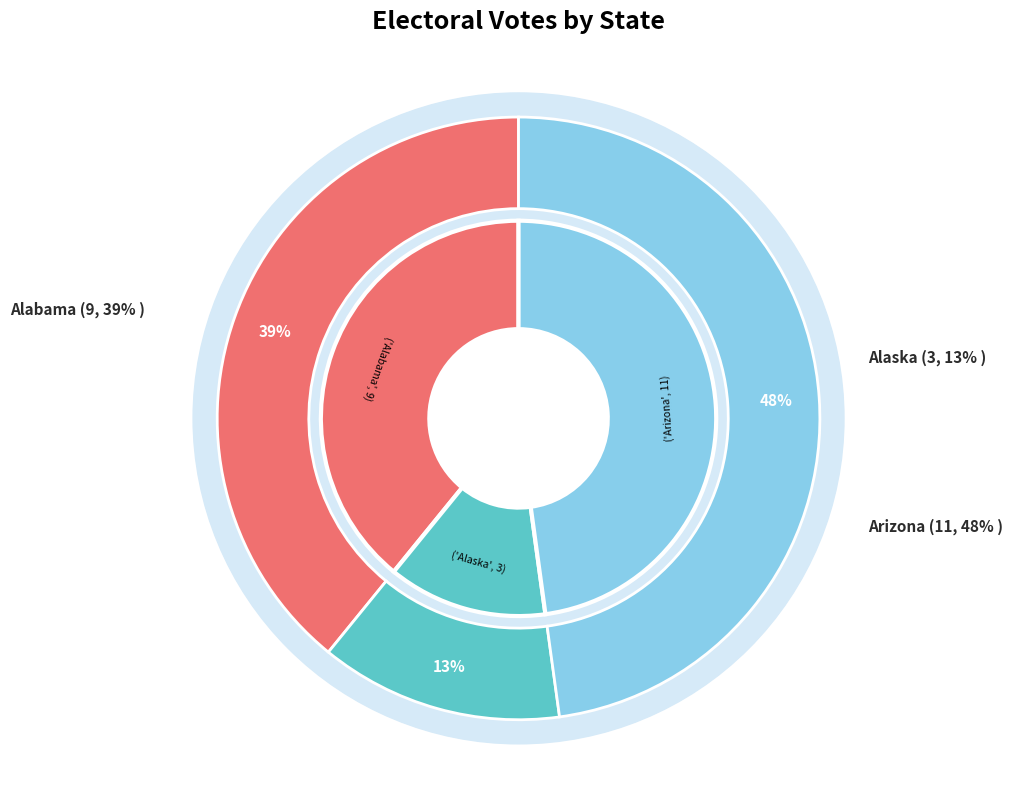

To the nearest percent, what is the difference between the Arizona and Alabama slice percentages?

9%